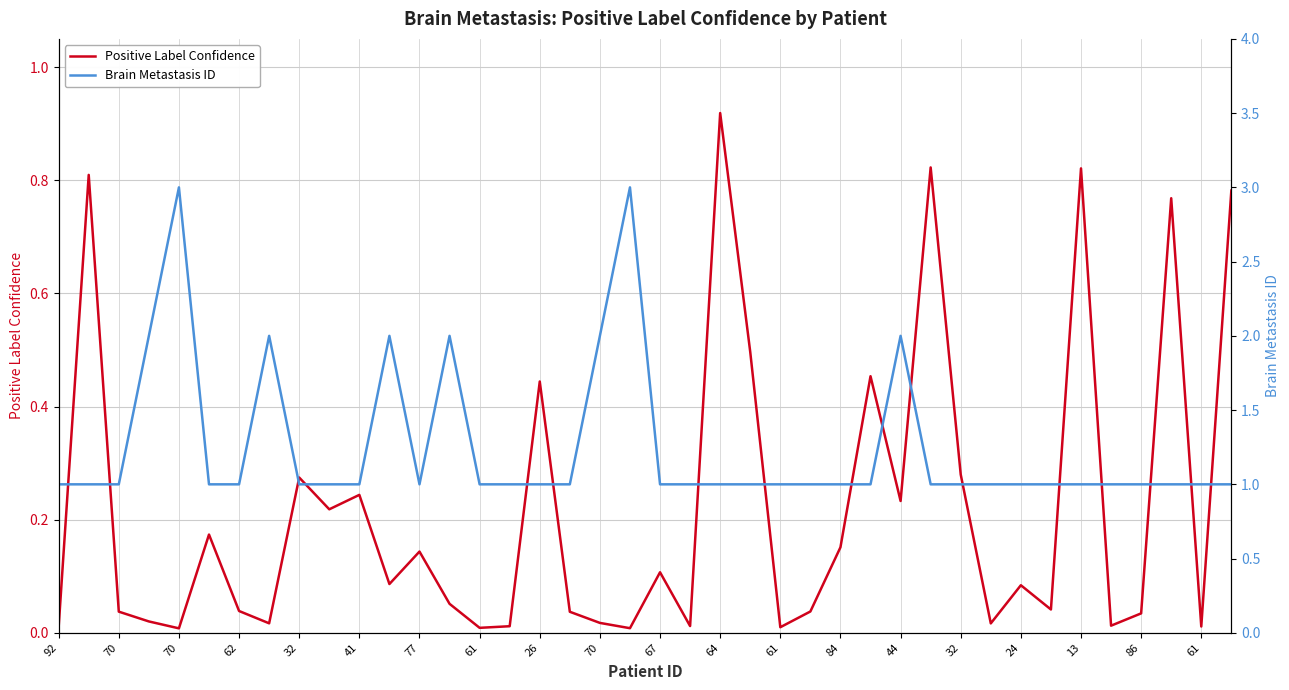

What is the difference between the maximum and minimum values in the Positive Label Confidence series?

0.9